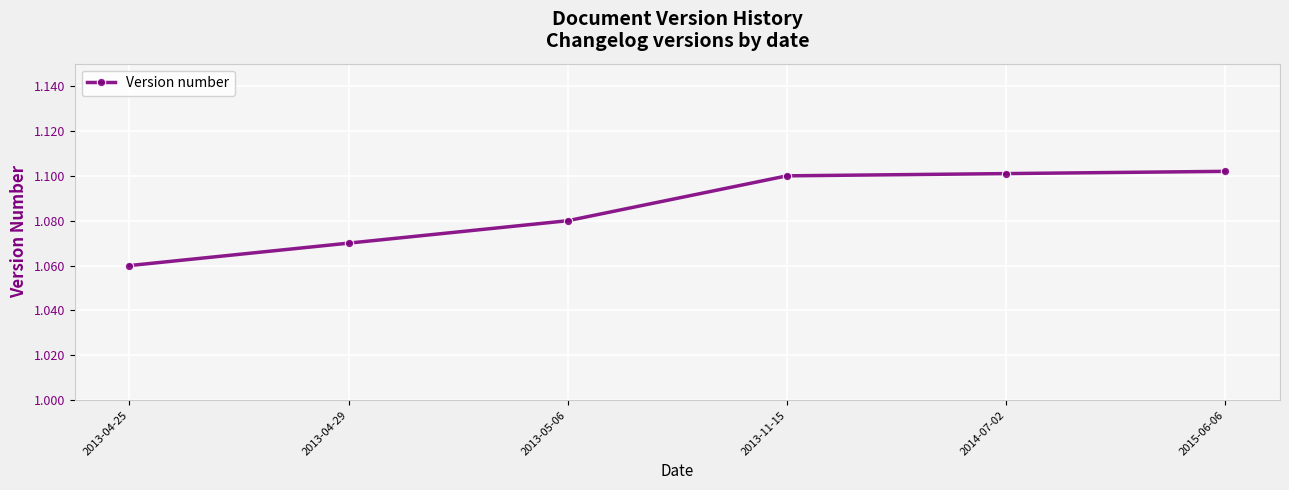

The value at 2013-11-15 is 1.1. True or false?

True